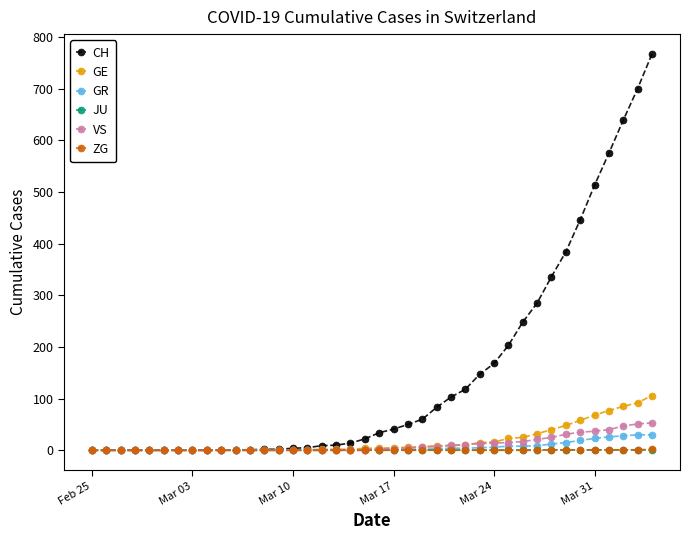

Which series has the largest range (max minus min)?

CH